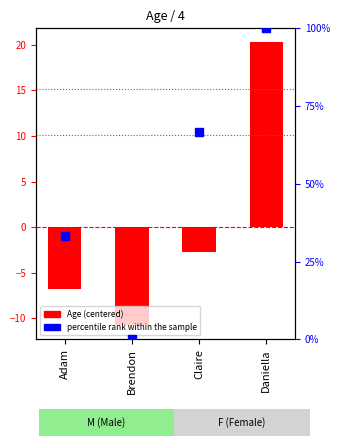

What is the total value across all series at Adam?

26.6